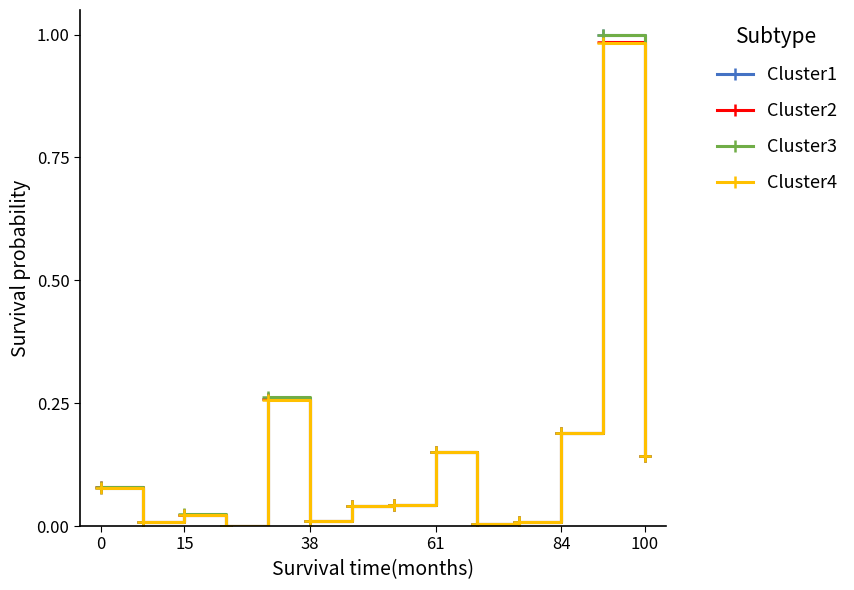

Which series has the widest spread of values?

Cluster3